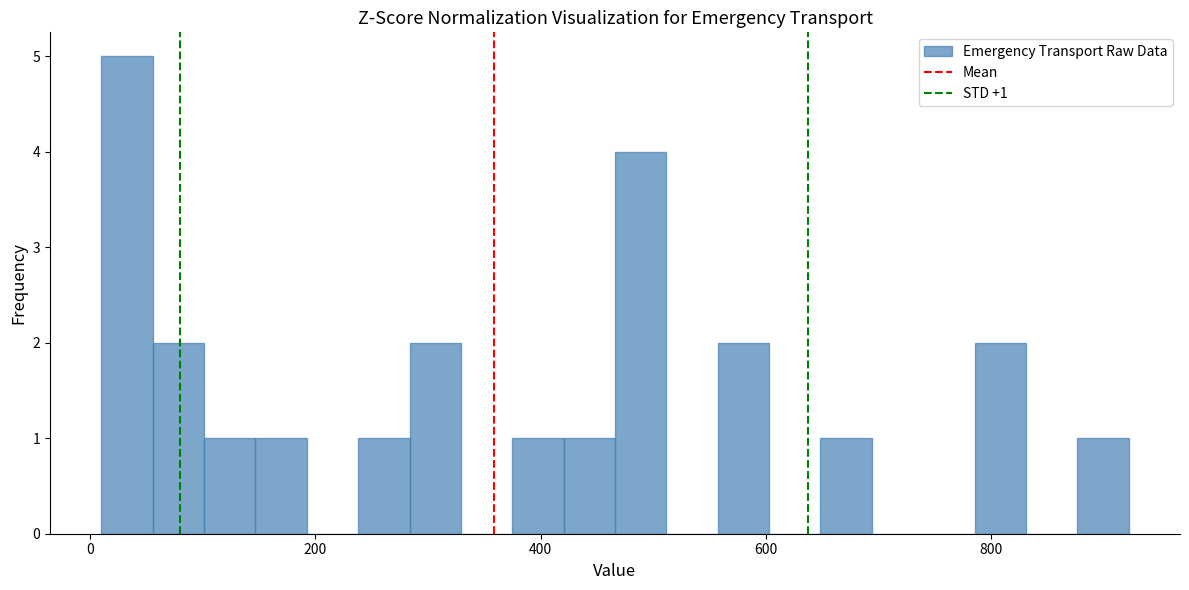

Read against the x-axis, roughly where is the centre of the tallest bar?

40